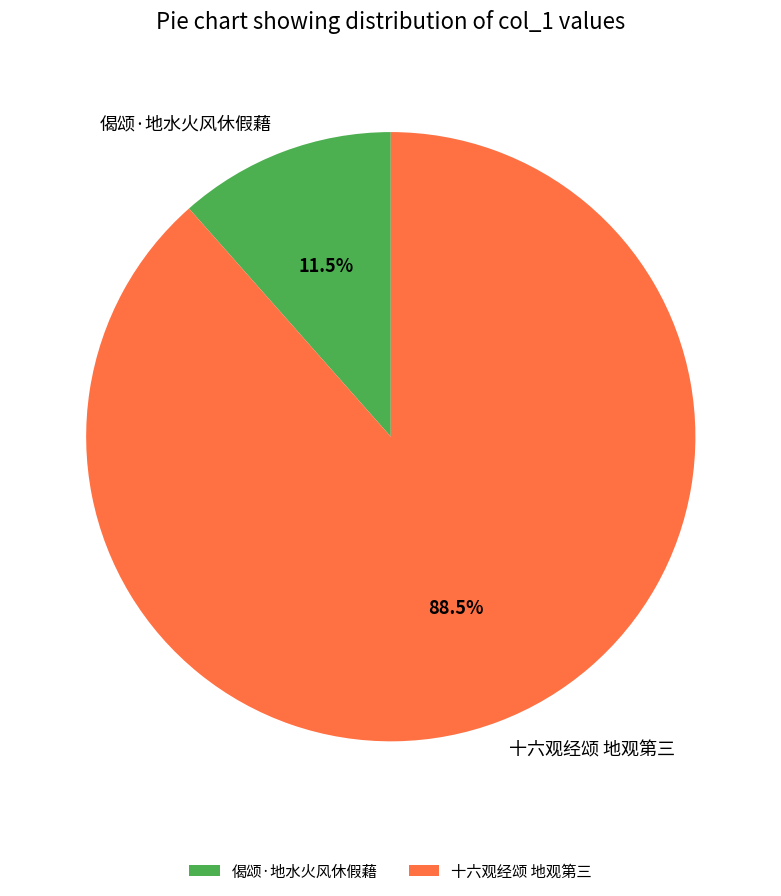

Is 十六观经颂 地观第三 the majority of the pie?

Yes